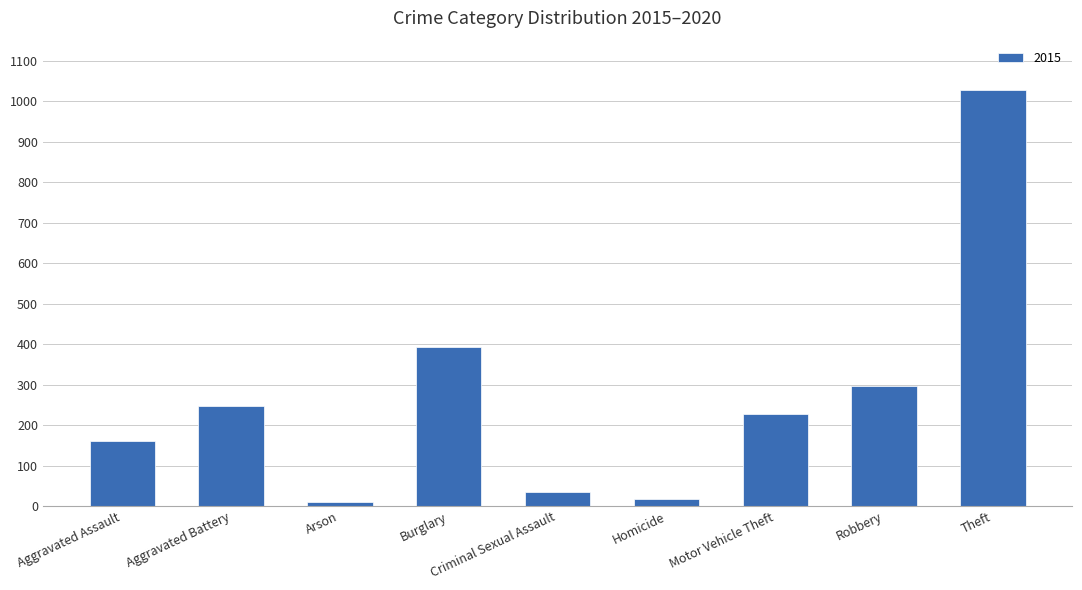

Which has a higher value, Aggravated Assault or Robbery?

Robbery